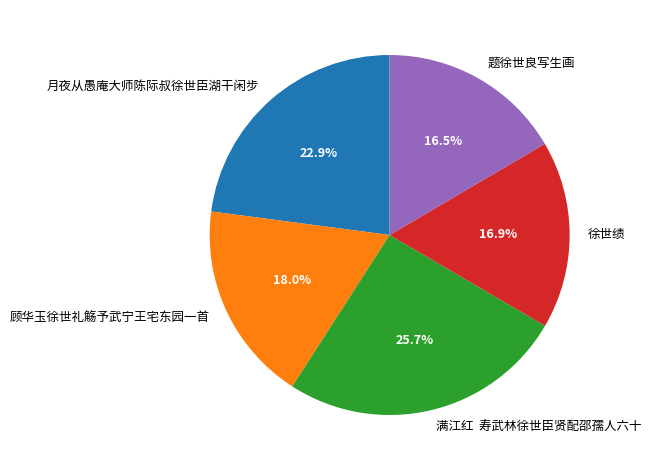

True or false: 月夜从愚庵大师陈际叔徐世臣湖干闲步 accounts for 17% of the total.

False